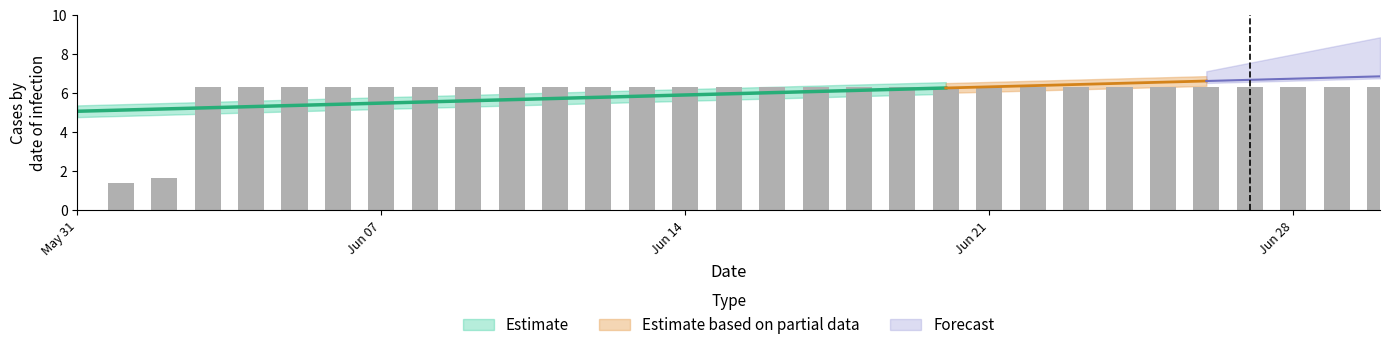

What position from the right is 2020-06-09?

22